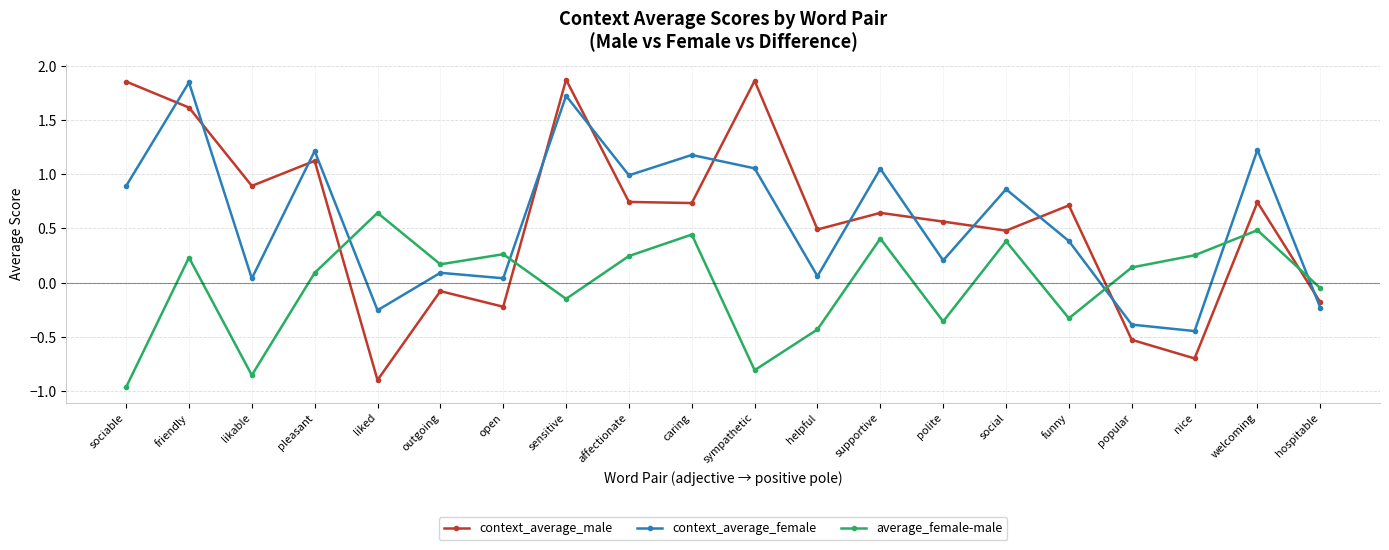

What is the label of the 18th point from the right?

likable